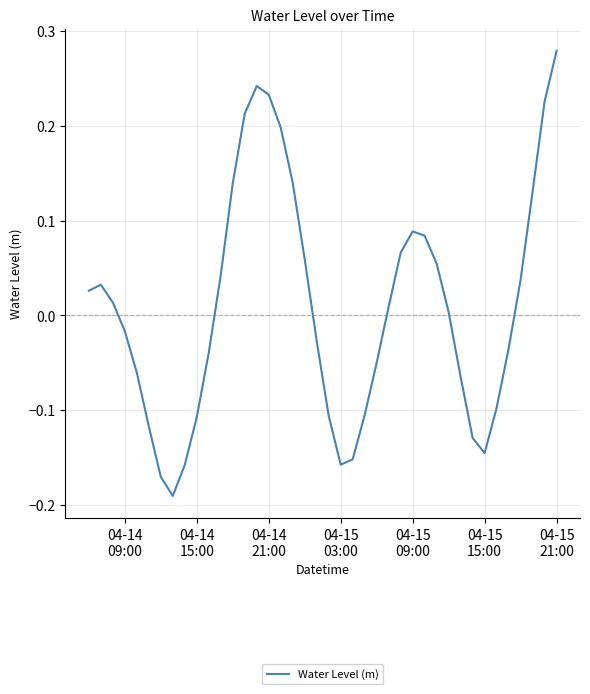

What is the difference between the maximum and minimum values?

0.5